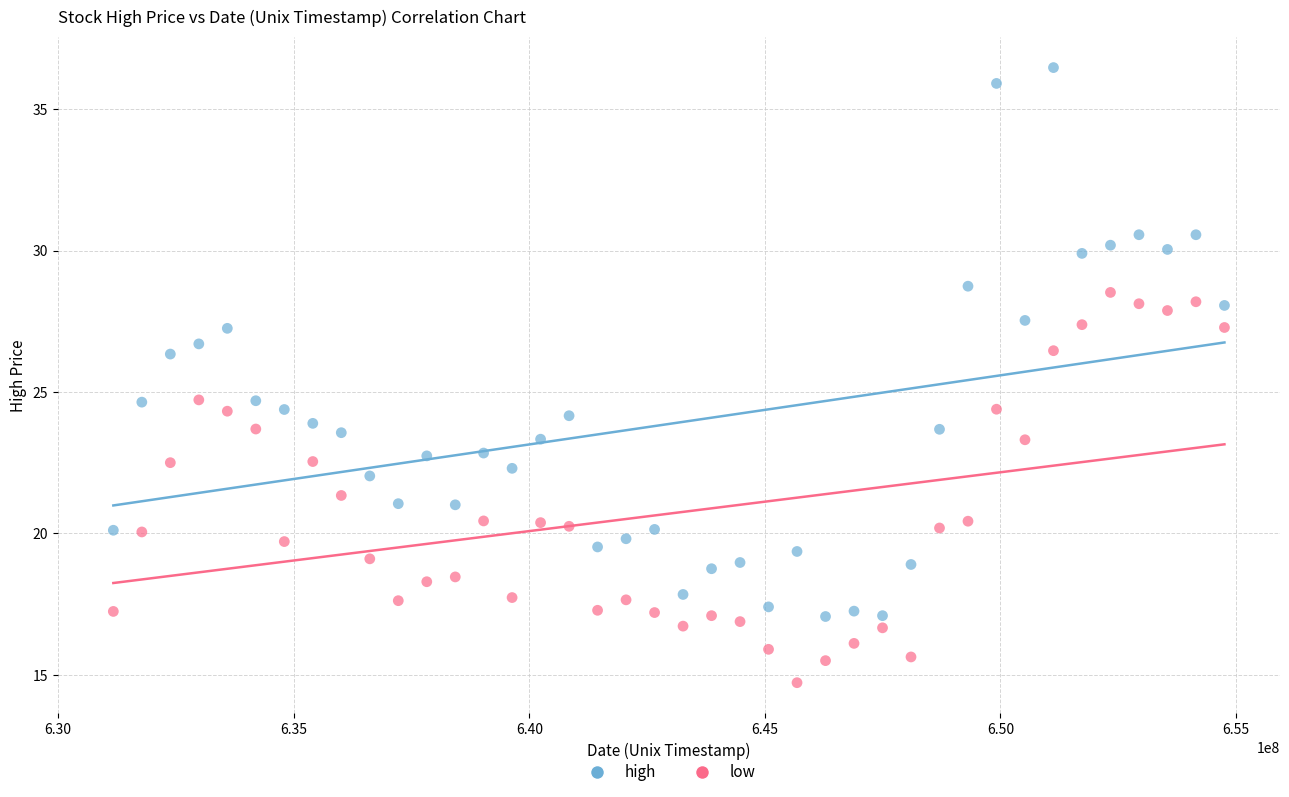

What are all the series names shown in the legend?

high, low